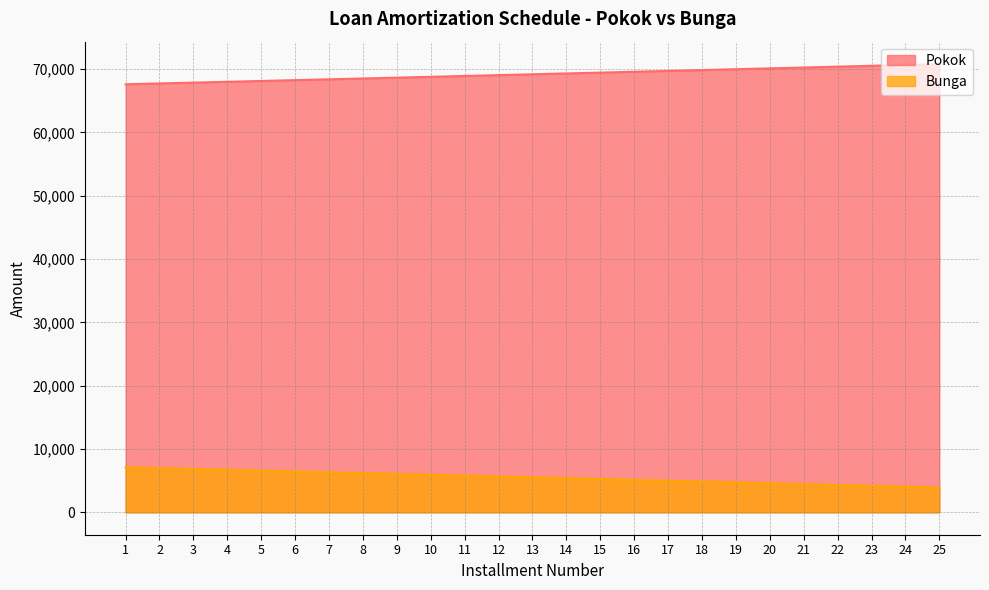

How many lines are shown in the chart?

2